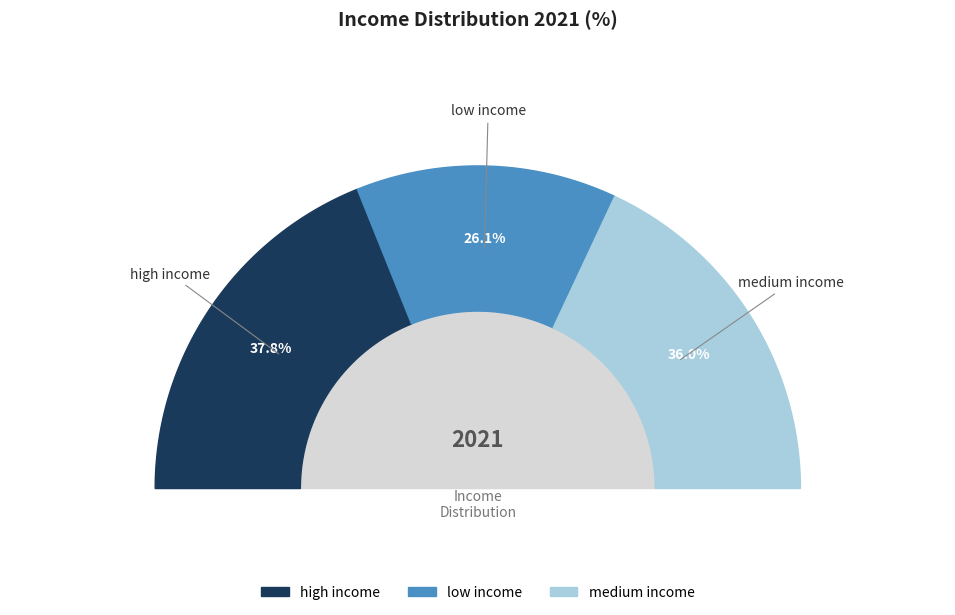

What is the ratio of the value at high income to the value at low income?

1.4